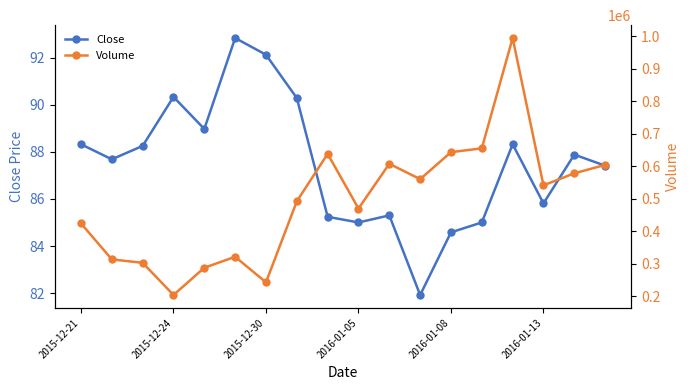

Reading right to left, what are all the values shown in this chart?

Close: 87.4	87.9	85.8	88.3	85.0	84.6	81.9	85.3	85.0	85.2	90.3	92.1	92.8	89.0	90.3	88.2	87.7	88.3
Volume: 603700.0	577900.0	540800.0	993900.0	654600.0	642900.0	559800.0	607100.0	469500.0	637700.0	491700.0	242600.0	321100.0	287500.0	203600.0	302600.0	313100.0	423900.0